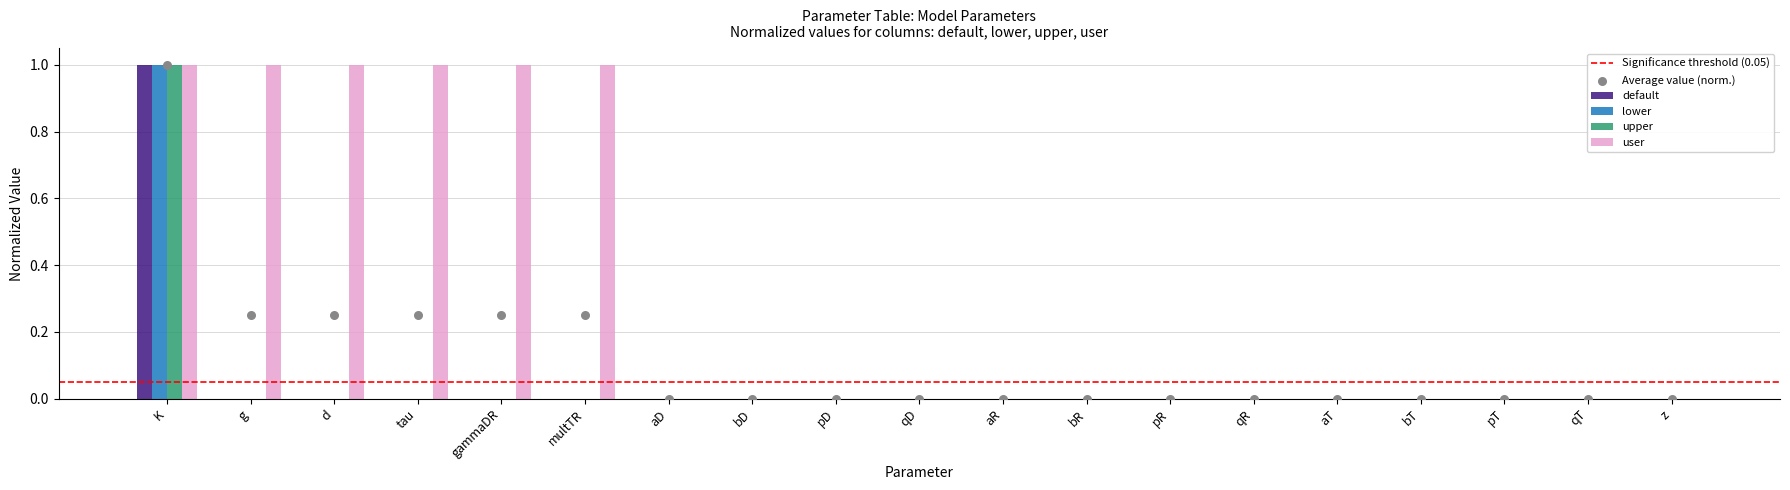

Which series has the widest spread of Y values?

default